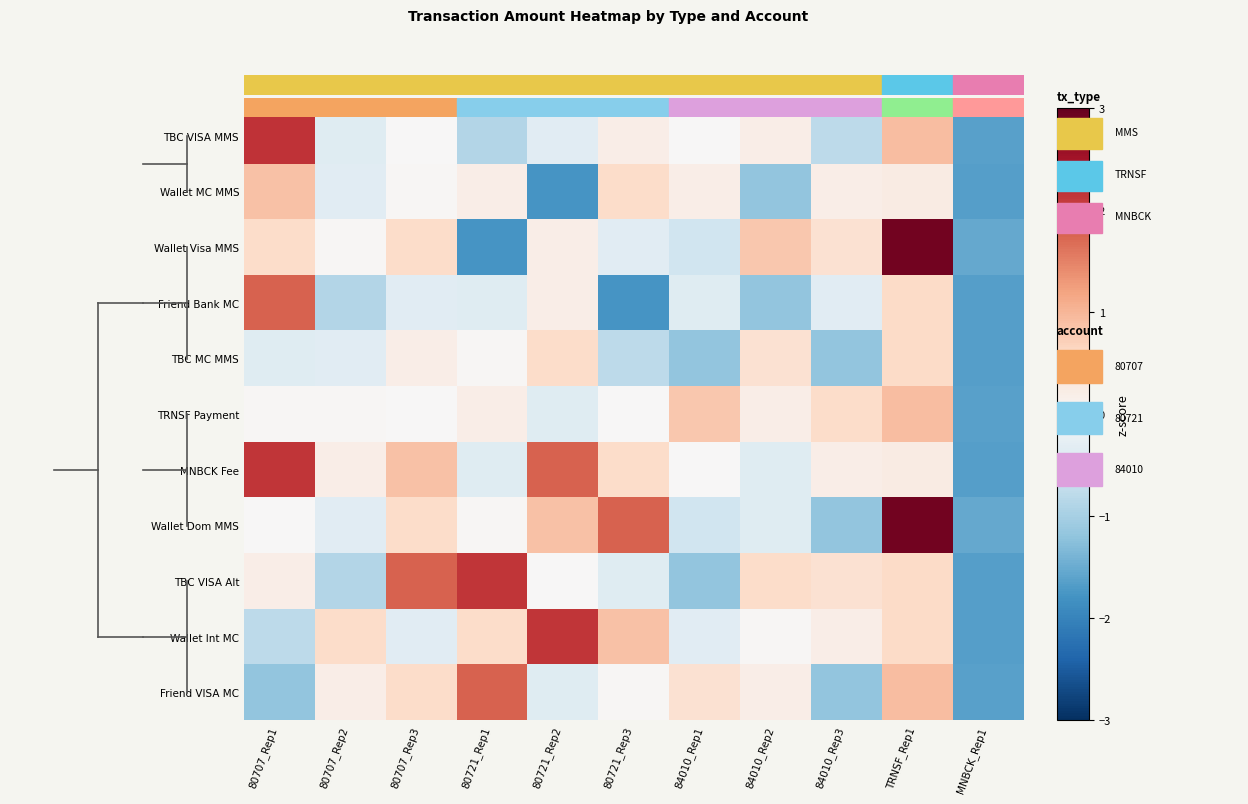

Which category has the highest value across all series?

TRNSF_Rep1